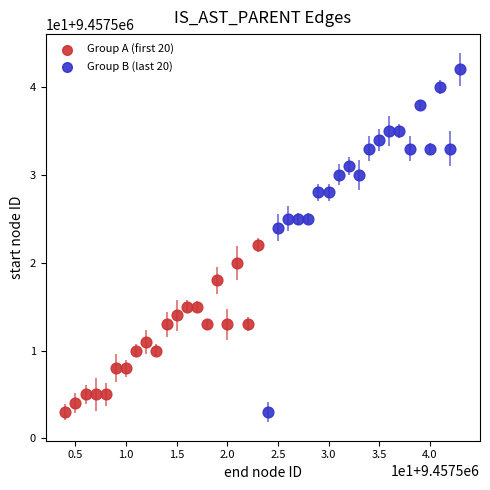

What are all the series names shown in the legend?

Group A (first 20), Group B (last 20)